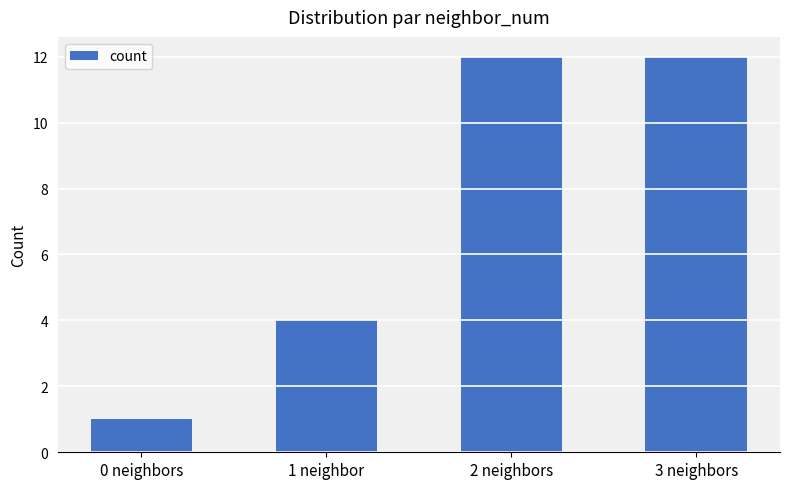

Which has a higher value, 2 neighbors or 1 neighbor?

2 neighbors